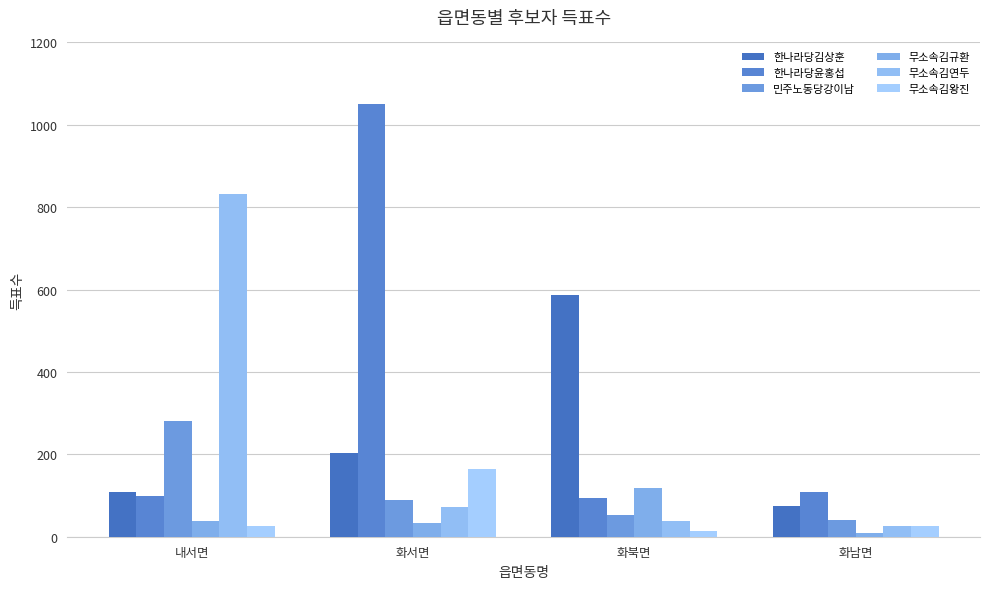

What is the spread (max minus min) of values at 화남면?

99